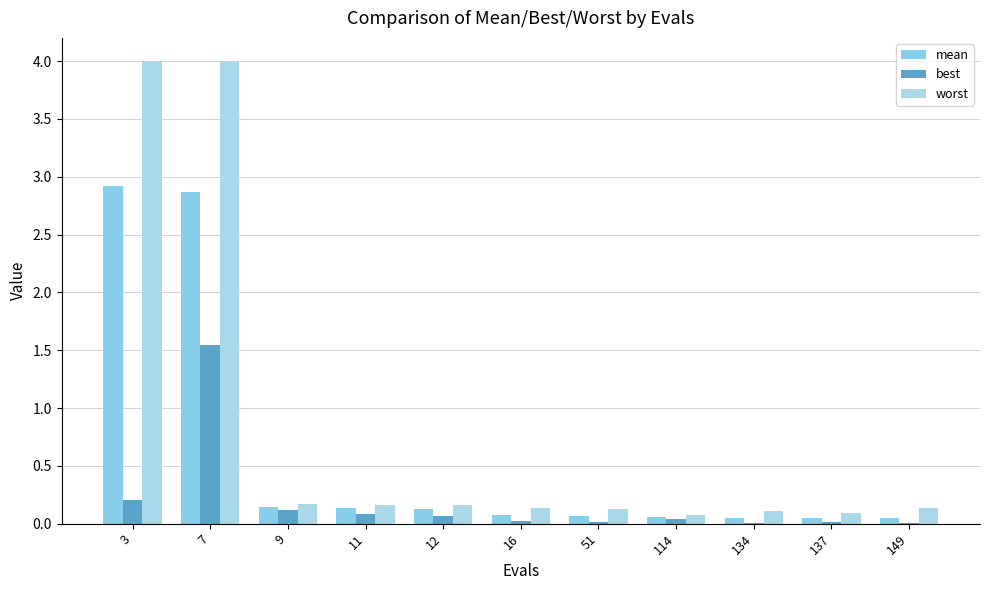

What is the maximum value shown in the chart?

4.0